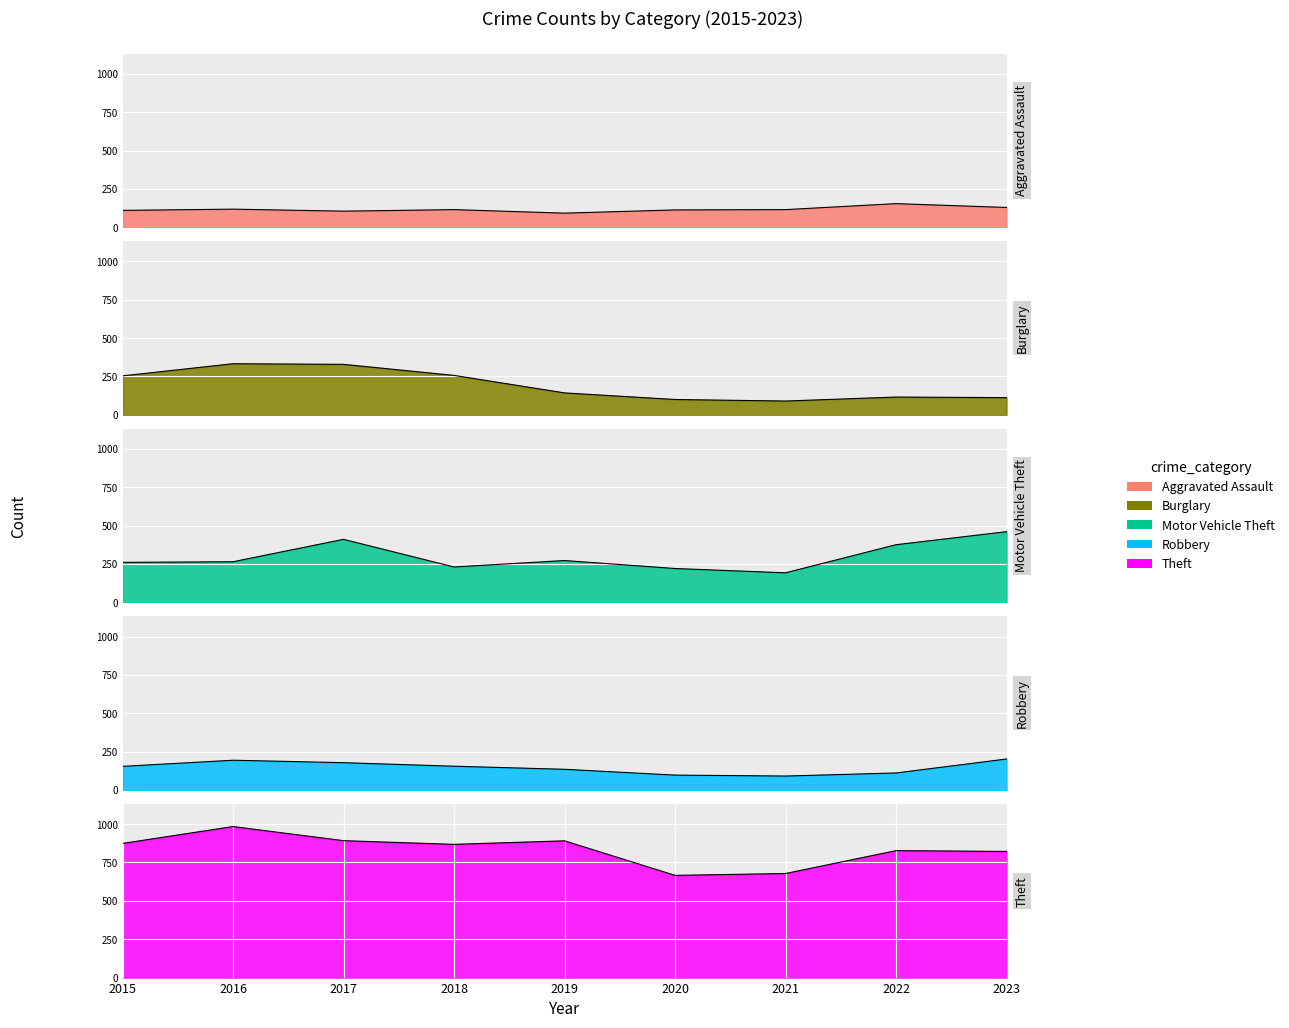

What is the value of the Theft point at the 4th from the left?

868